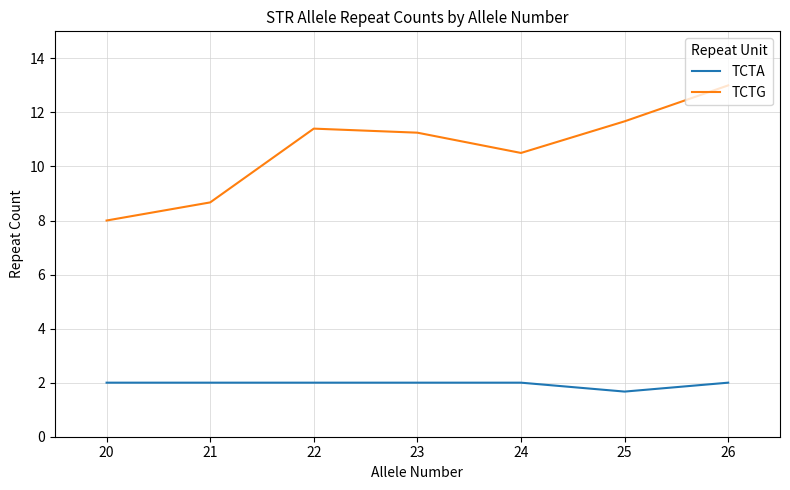

Is it true that TCTA equals 3.3 at 23?

False